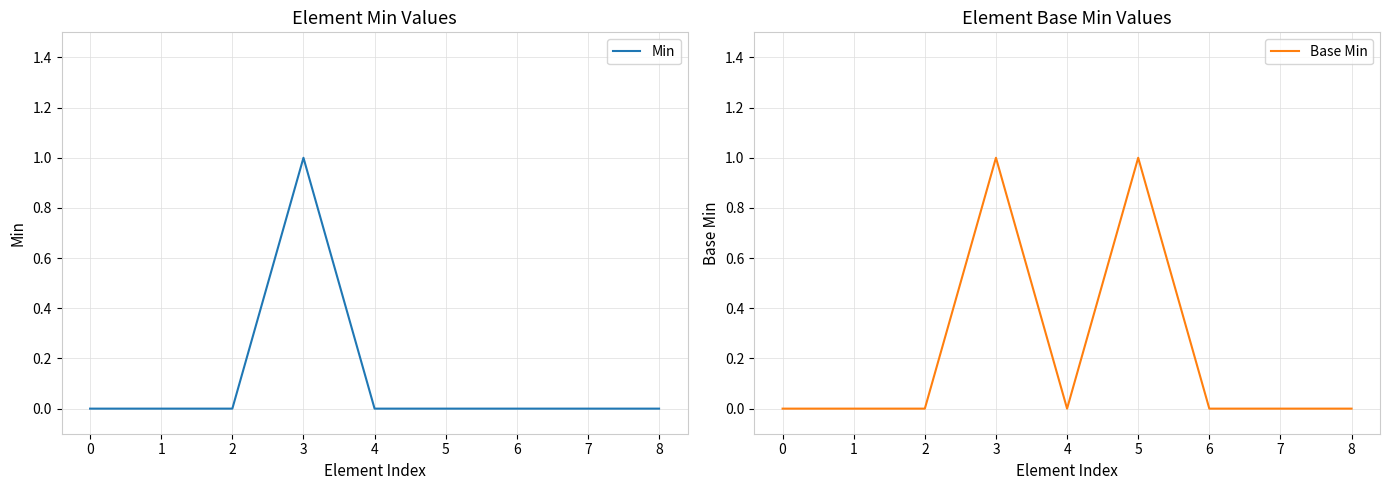

How many values in Min are above zero?

1